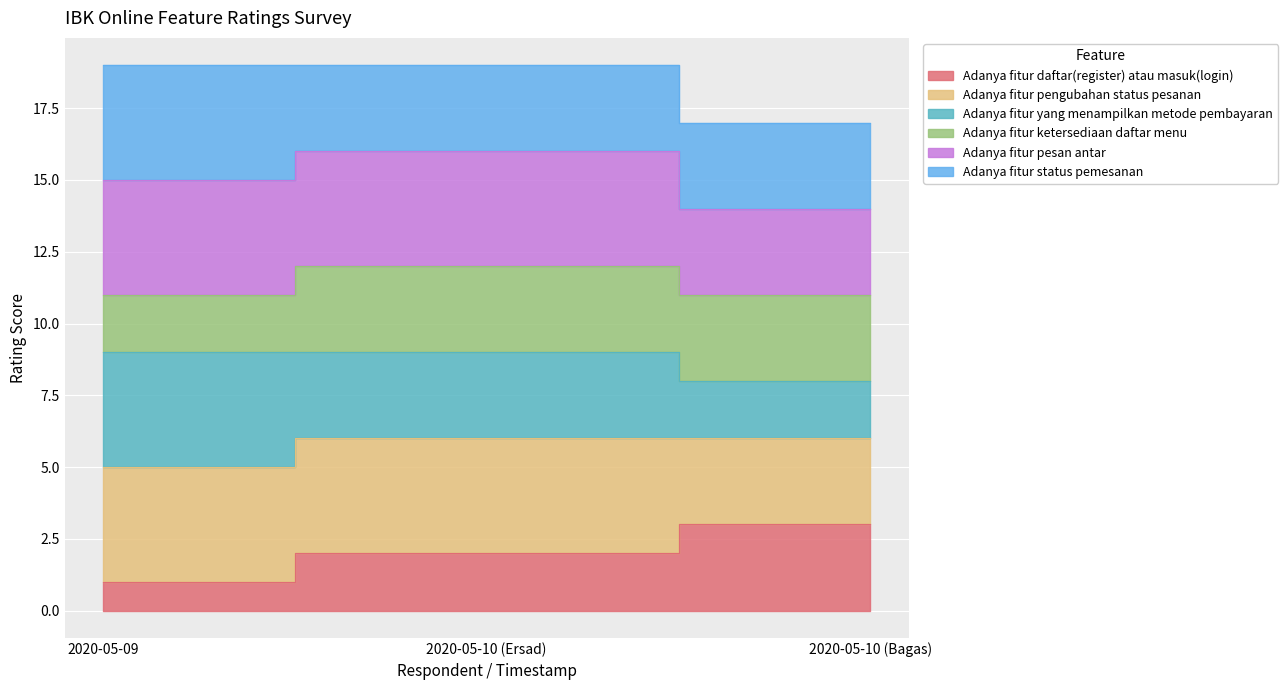

Is it true that Adanya fitur pengubahan status pesanan equals 3 at 2020-05-09?

False